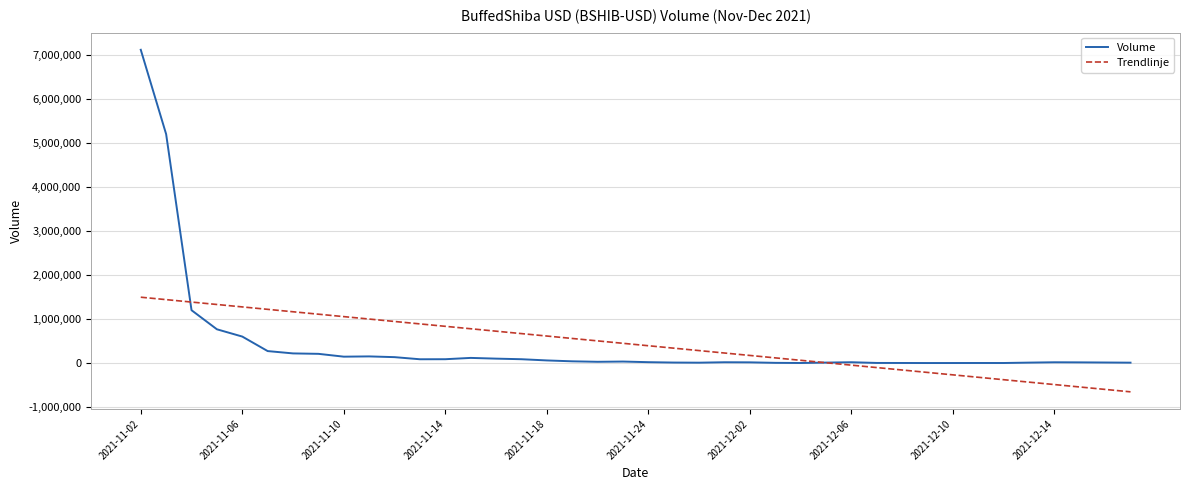

At how many categories does at least one series exceed 5740075?

1